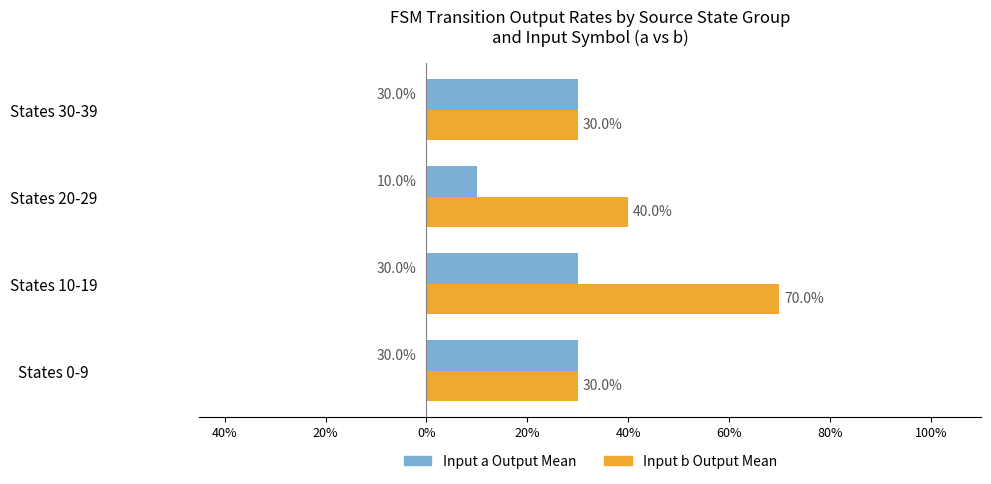

How many Input b Output Mean values are between 0 and 1?

4